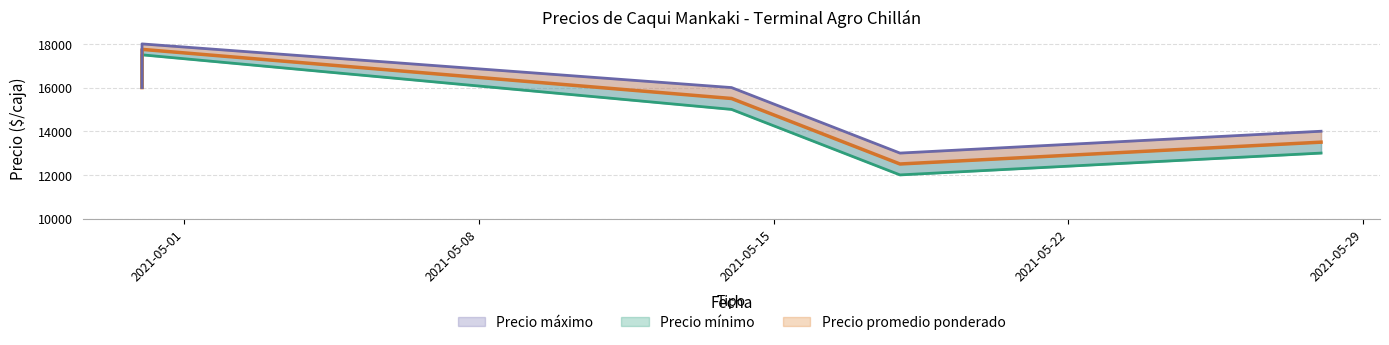

What is the difference between the highest and lowest values at 2021-05-18?

1000